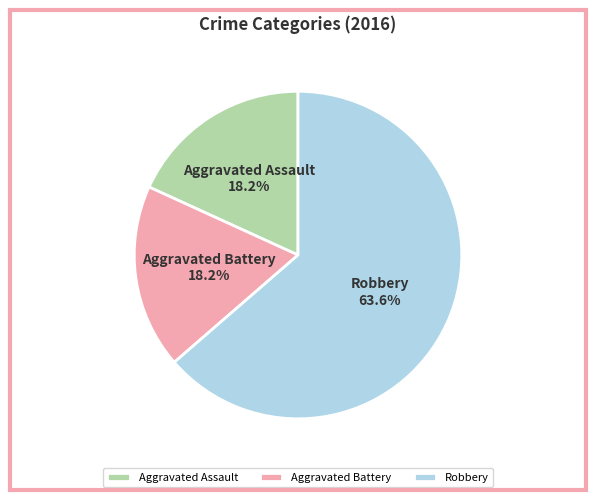

To the nearest percent, what percentage of the pie is Aggravated Assault?

18%